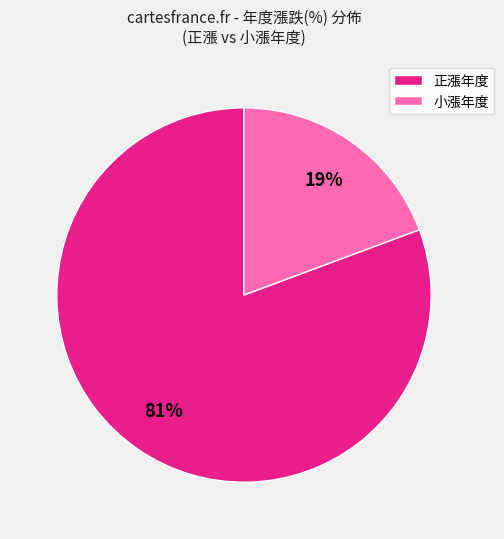

True or false: 小漲年度 accounts for 27% of the total.

False